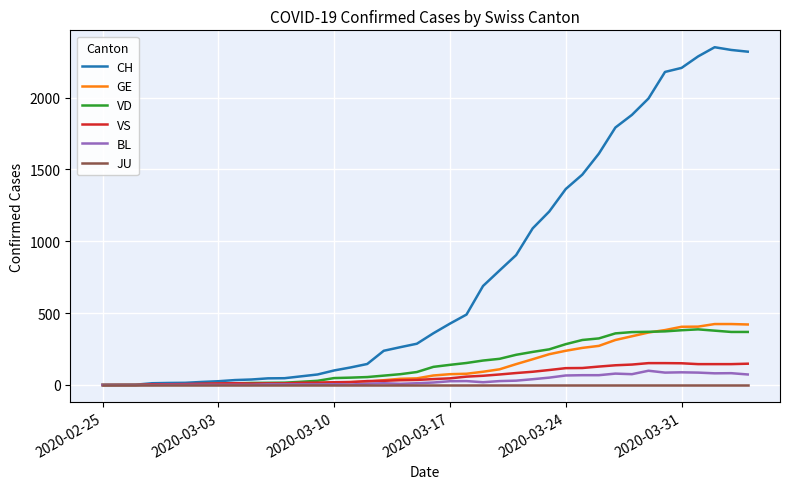

Which series has the largest range (max minus min)?

CH